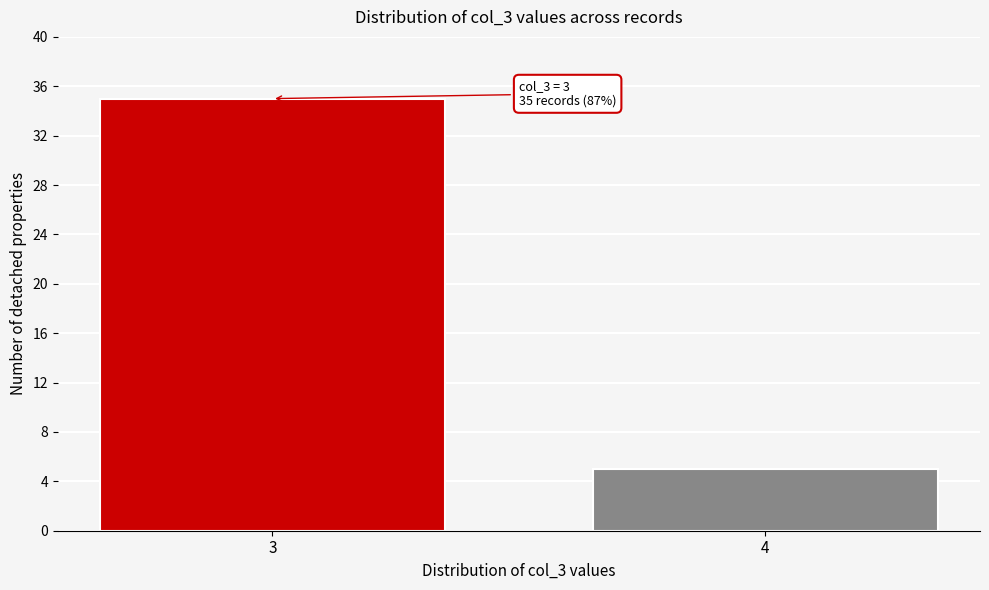

Reading left to right, extract all data points from this chart.

35	5